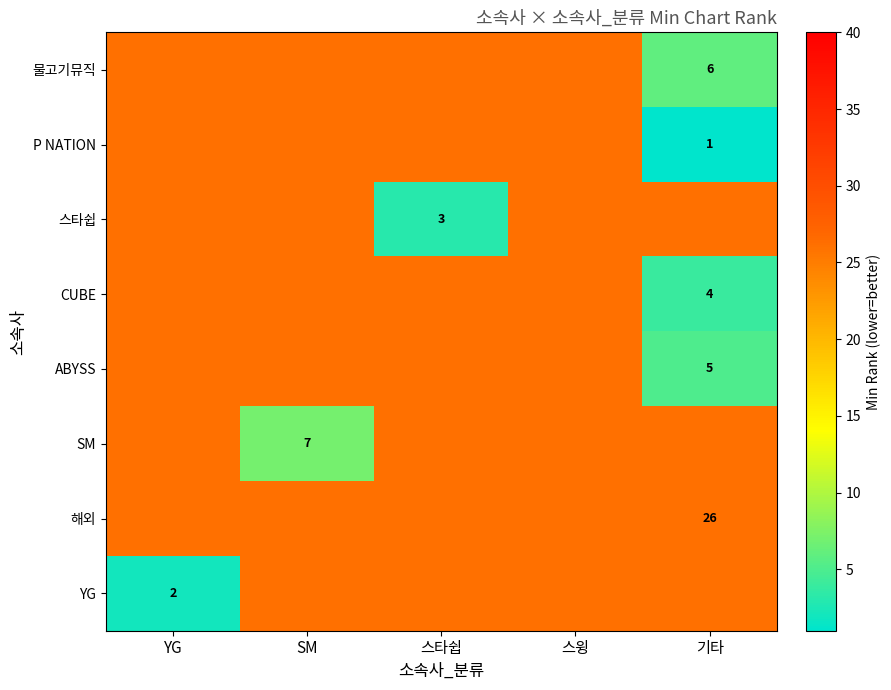

The value of ABYSS at 기타 is 5. True or false?

True